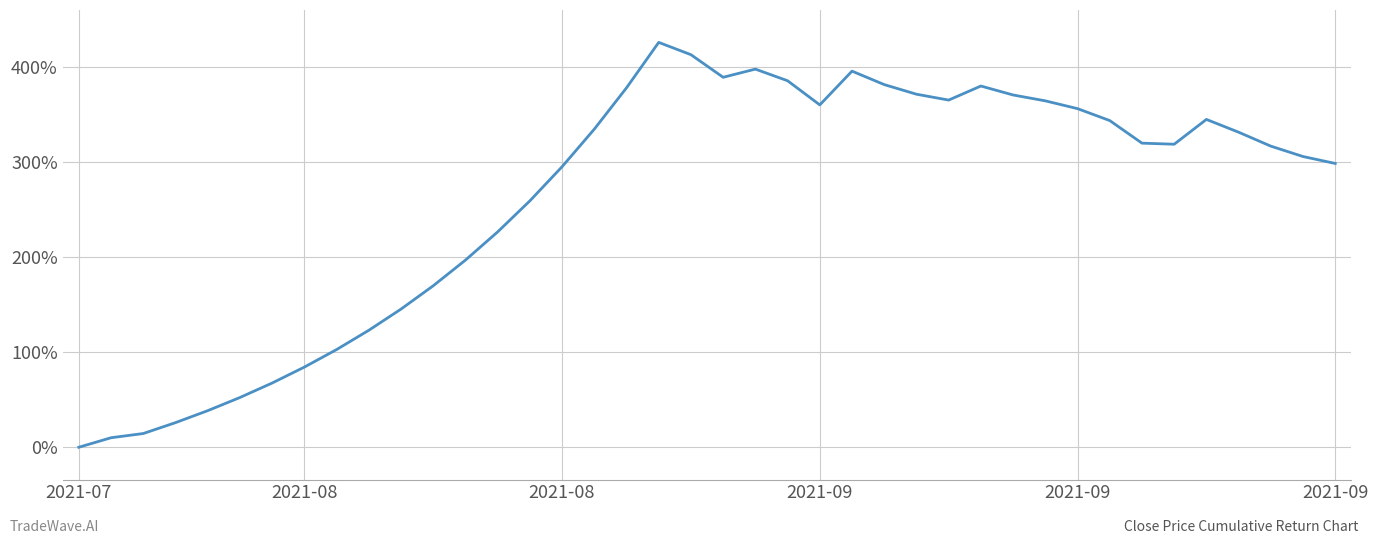

What is the greatest value displayed?

425.6